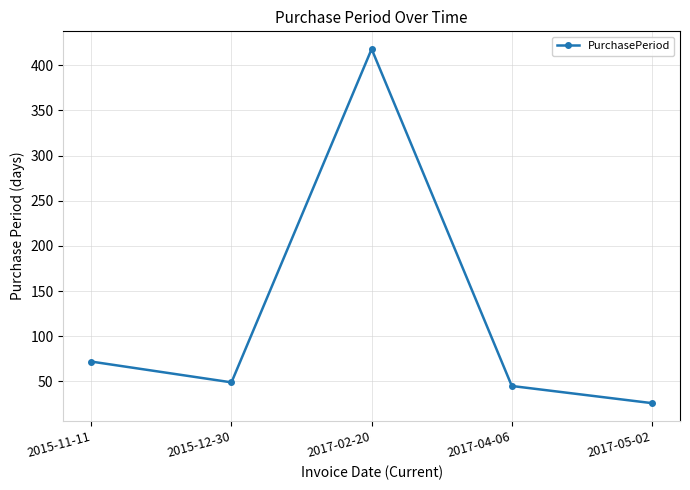

List the labels in order of value, smallest first.

2017-05-02, 2017-04-06, 2015-12-30, 2015-11-11, 2017-02-20